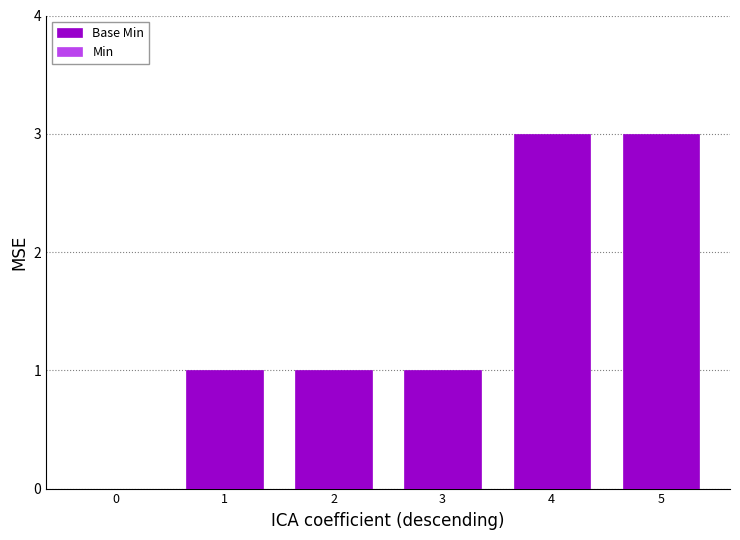

Reading right to left, list all the values displayed in this chart.

5=3	4=3	3=1	2=1	1=1	0=0